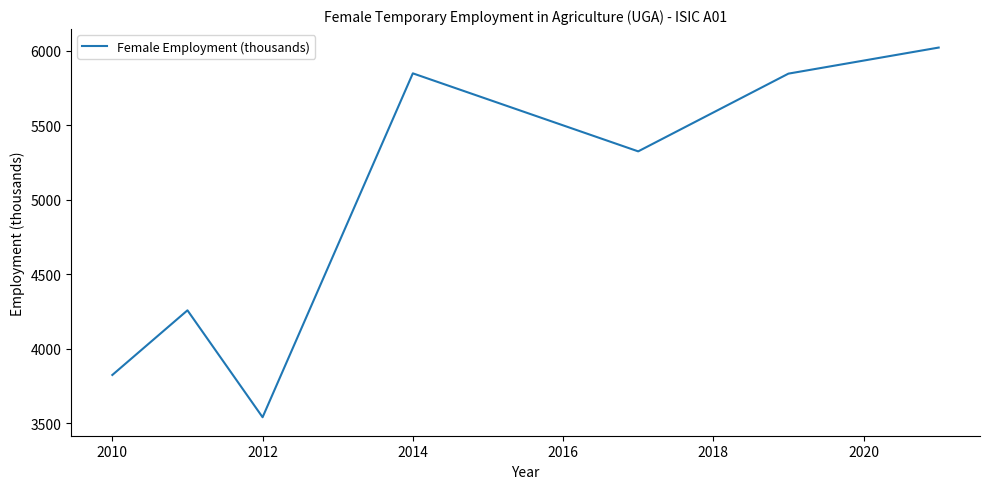

Count the number of categories in the chart.

7